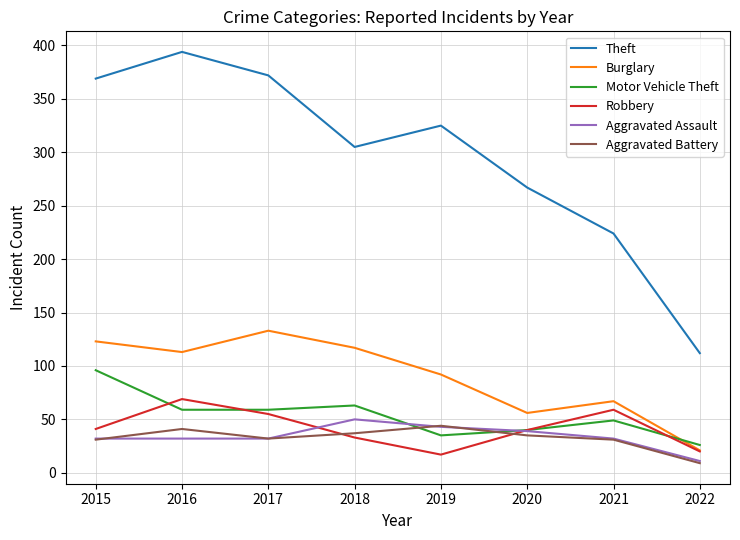

Which series has the largest range (max minus min)?

Theft